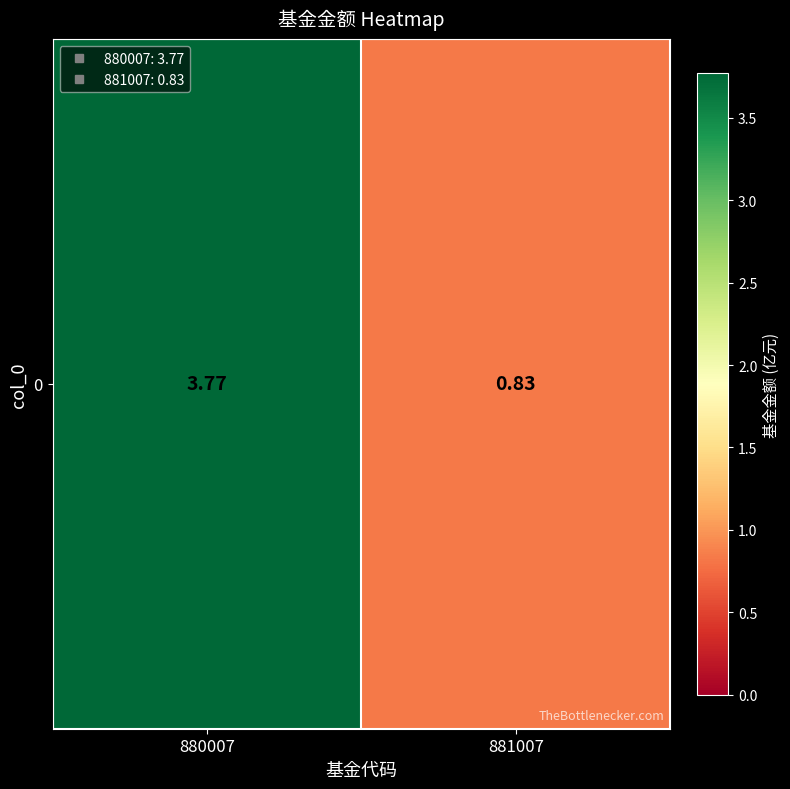

Rank the categories by value from highest to lowest.

880007, 881007